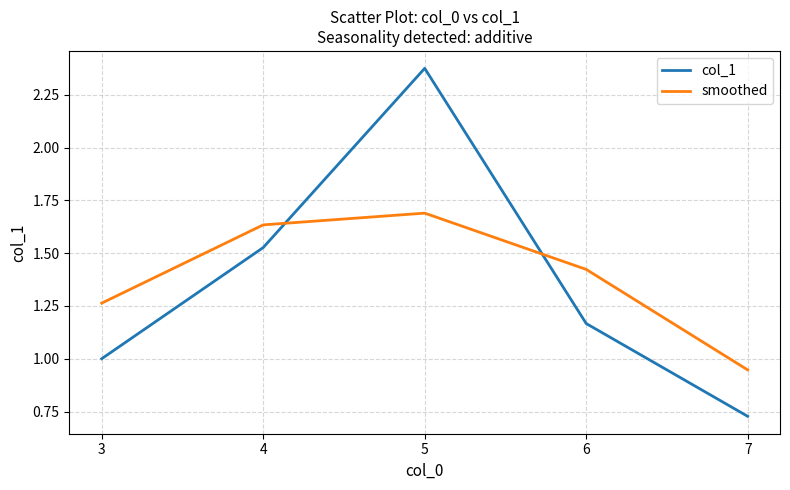

What is the difference between the col_1 values at 7 and 6?

0.4